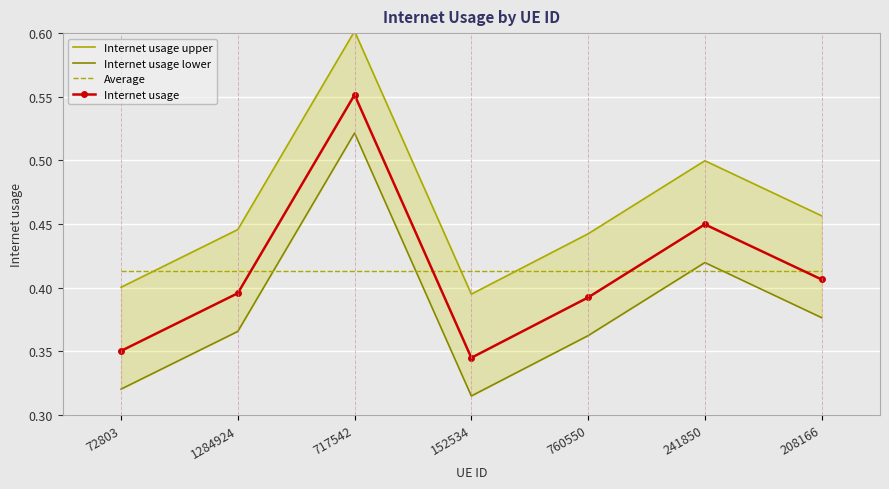

Reading right to left, transcribe all the data shown in this chart.

Internet usage upper: 0.5	0.5	0.4	0.4	0.6	0.4	0.4
Internet usage lower: 0.4	0.4	0.4	0.3	0.5	0.4	0.3
Average: 0.4	0.4	0.4	0.4	0.4	0.4	0.4
Internet usage: 0.4	0.4	0.4	0.3	0.6	0.4	0.4